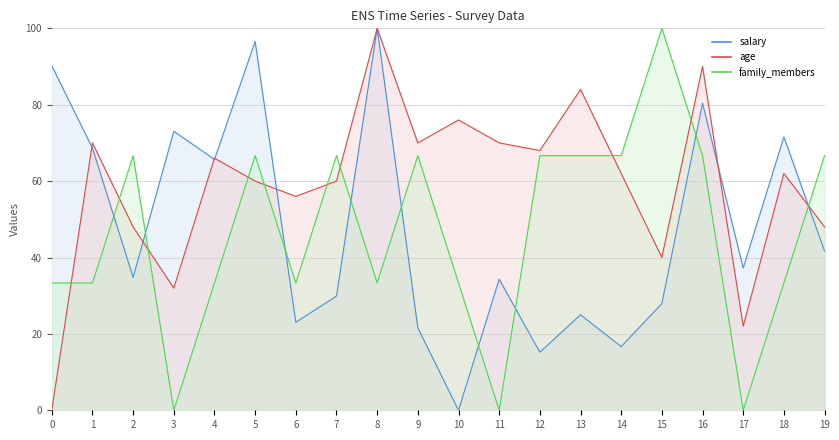

Is it true that age equals 0.0 at 0?

True